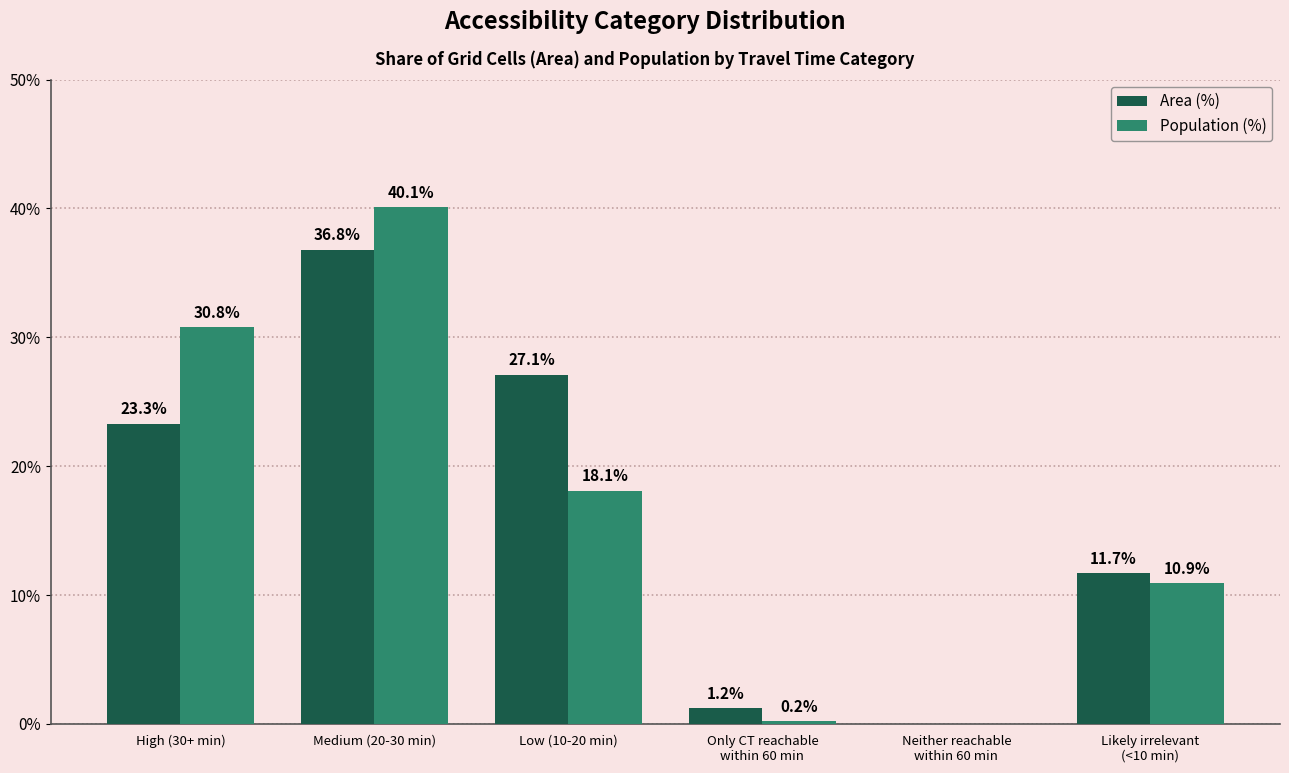

The value of Area (%) at High (30+ min) is 23.3. True or false?

True